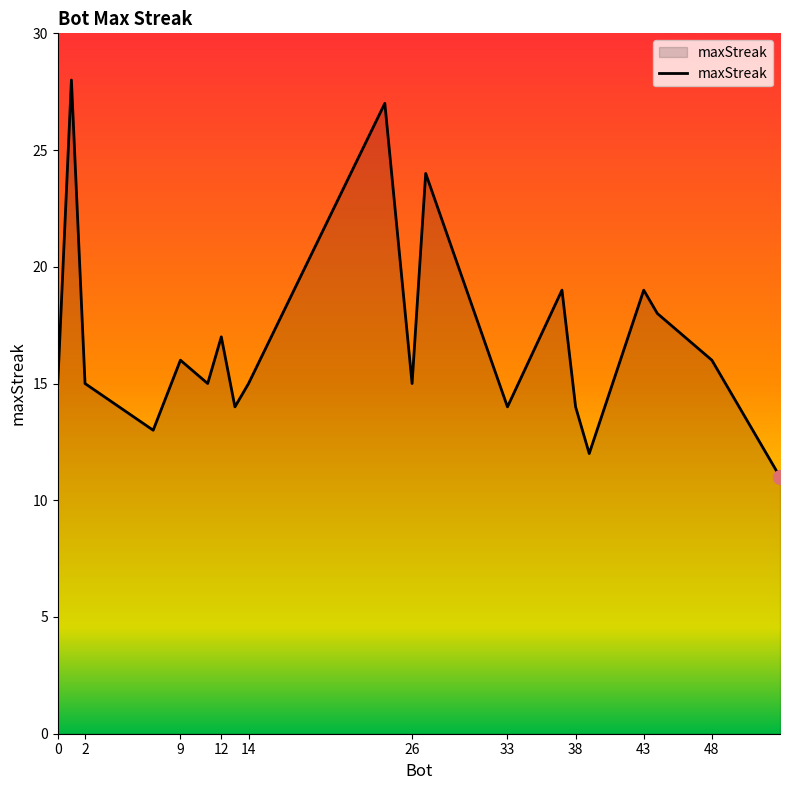

What is the greatest value displayed?

28